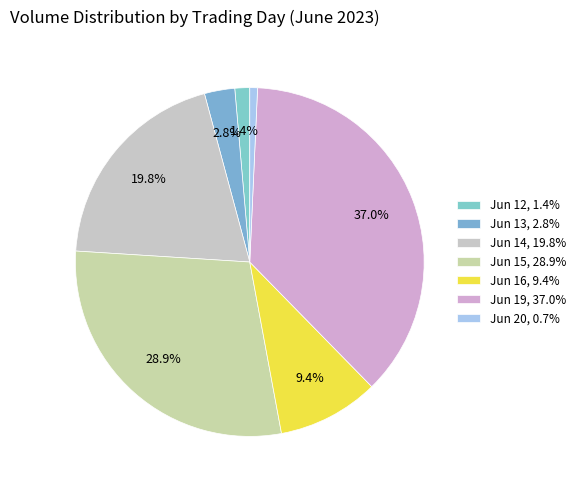

How many segments does this pie chart have?

7